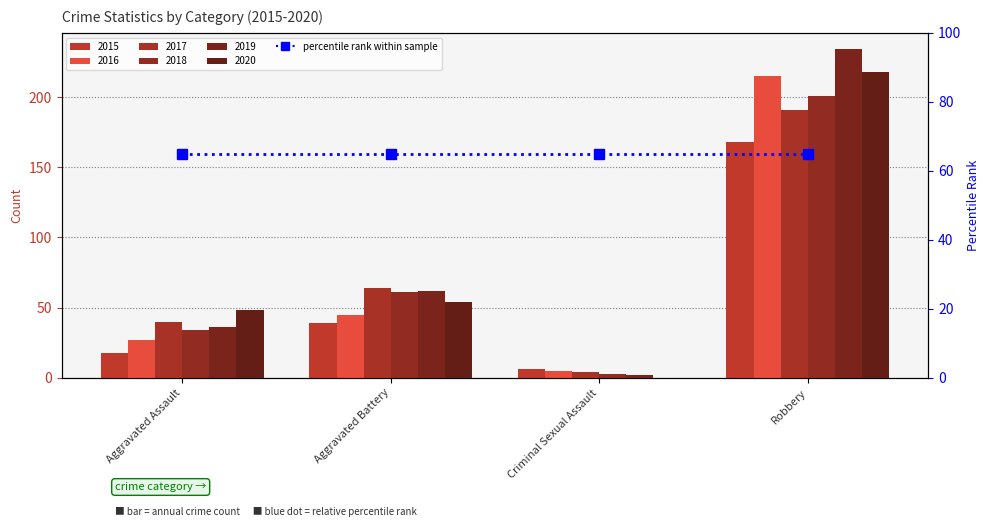

Where does the 2015 series first go above 39?

Robbery